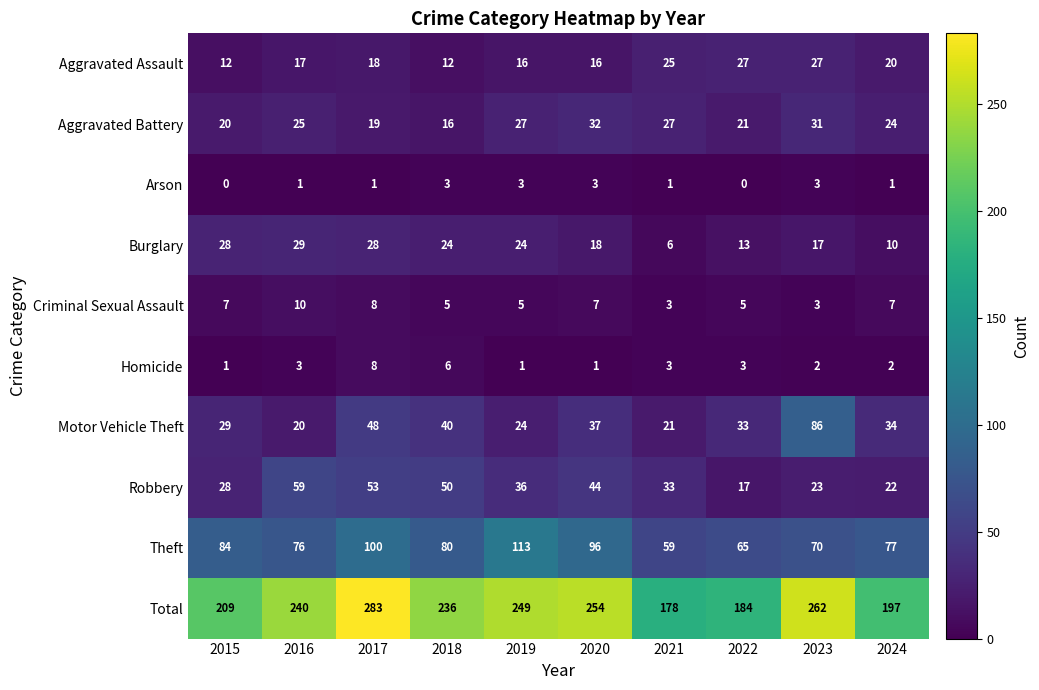

Where does the Motor Vehicle Theft series first go above 34?

2017